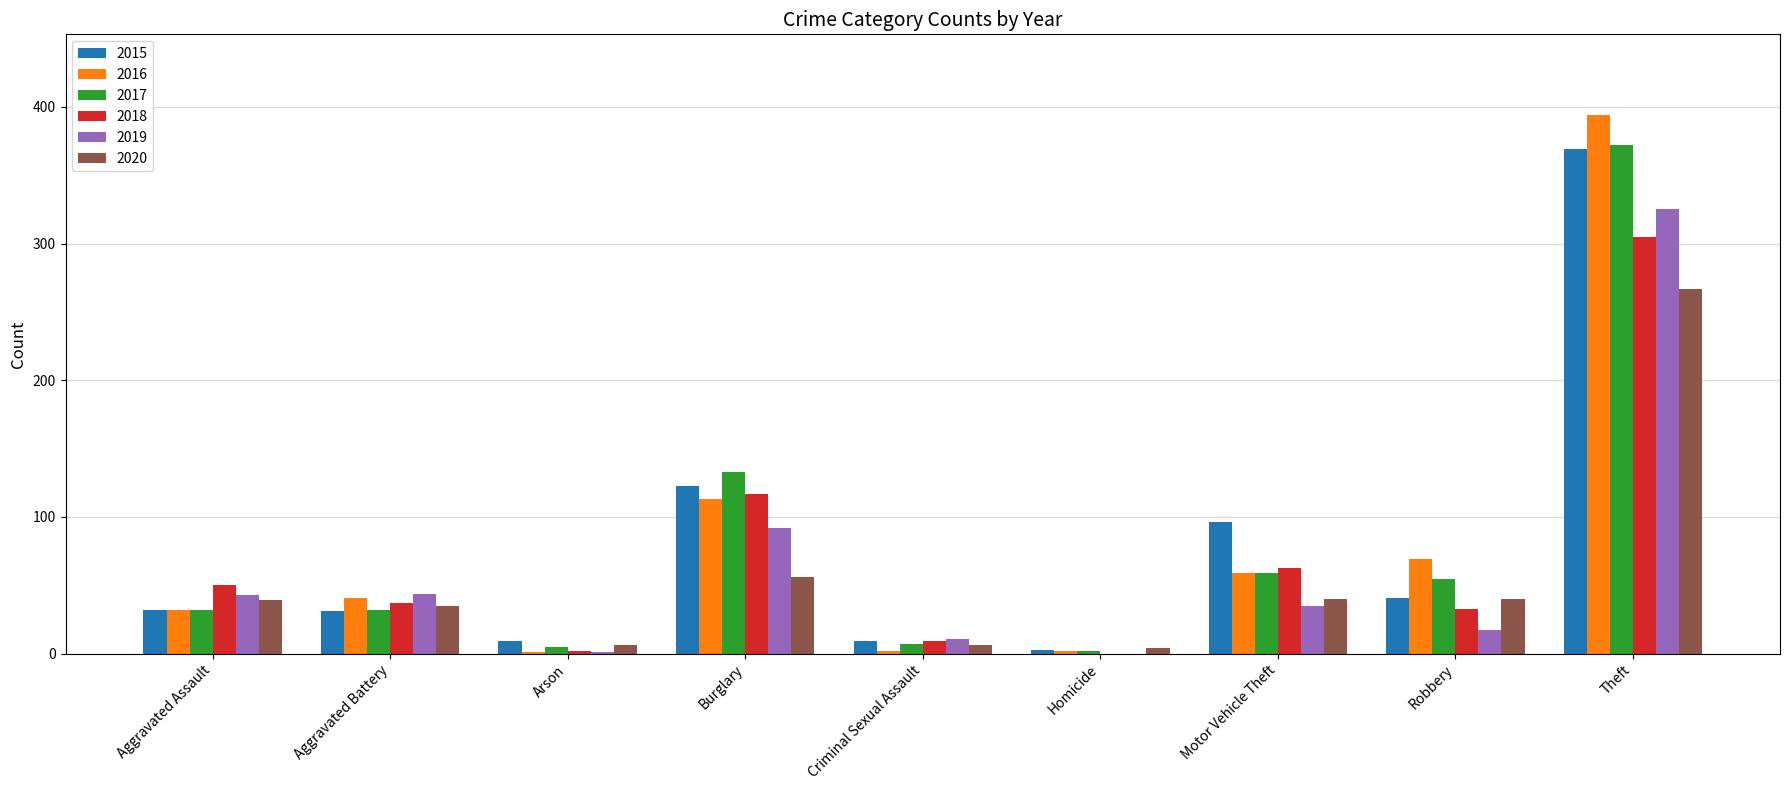

Are the bars horizontal?

No